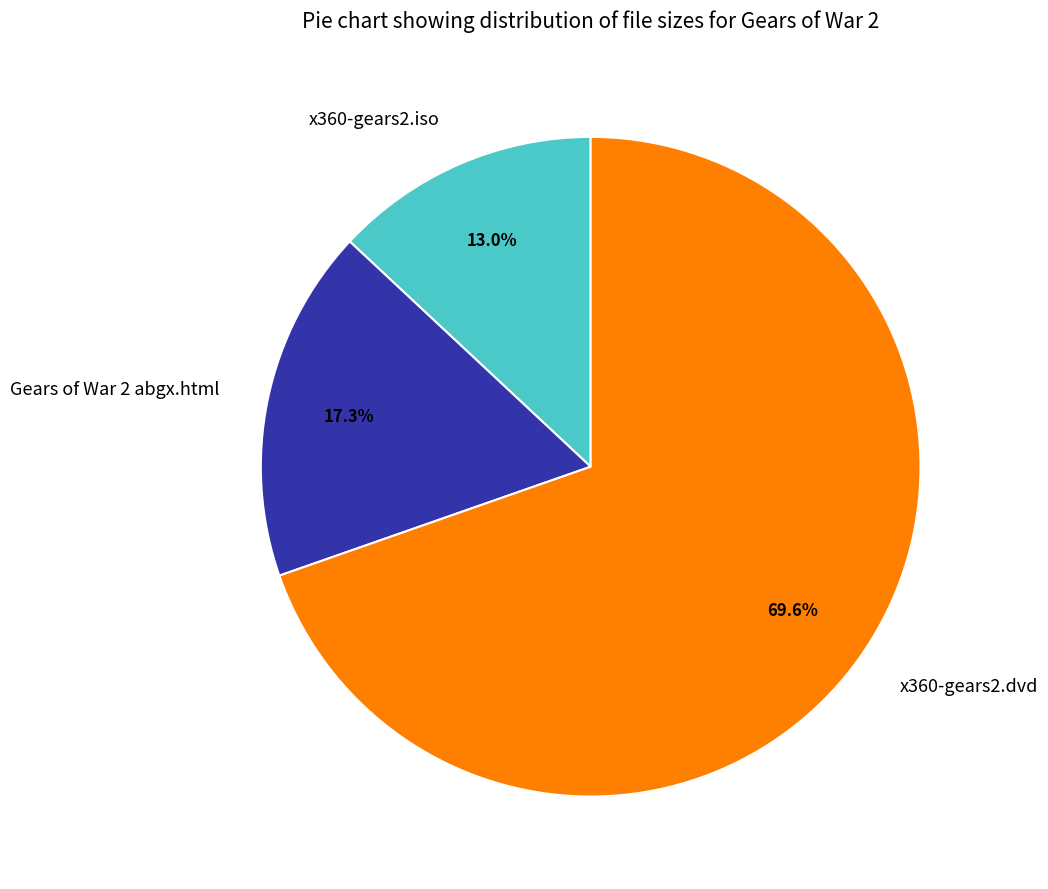

Which slice is the smallest?

x360-gears2.iso